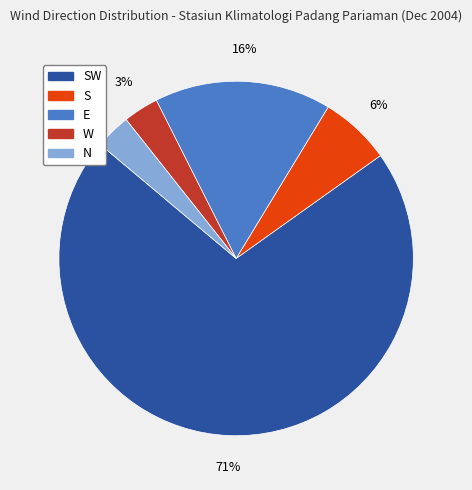

Is there any slice that represents more than half of the pie?

Yes